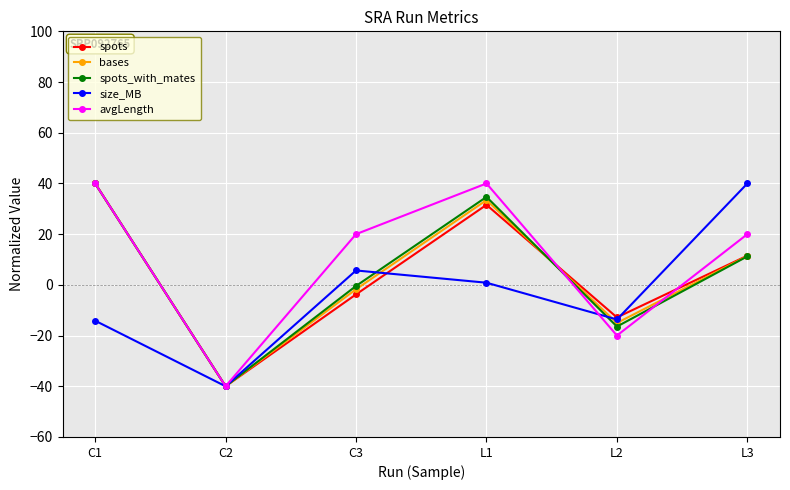

True or false: avgLength and size_MB cross at least once.

True